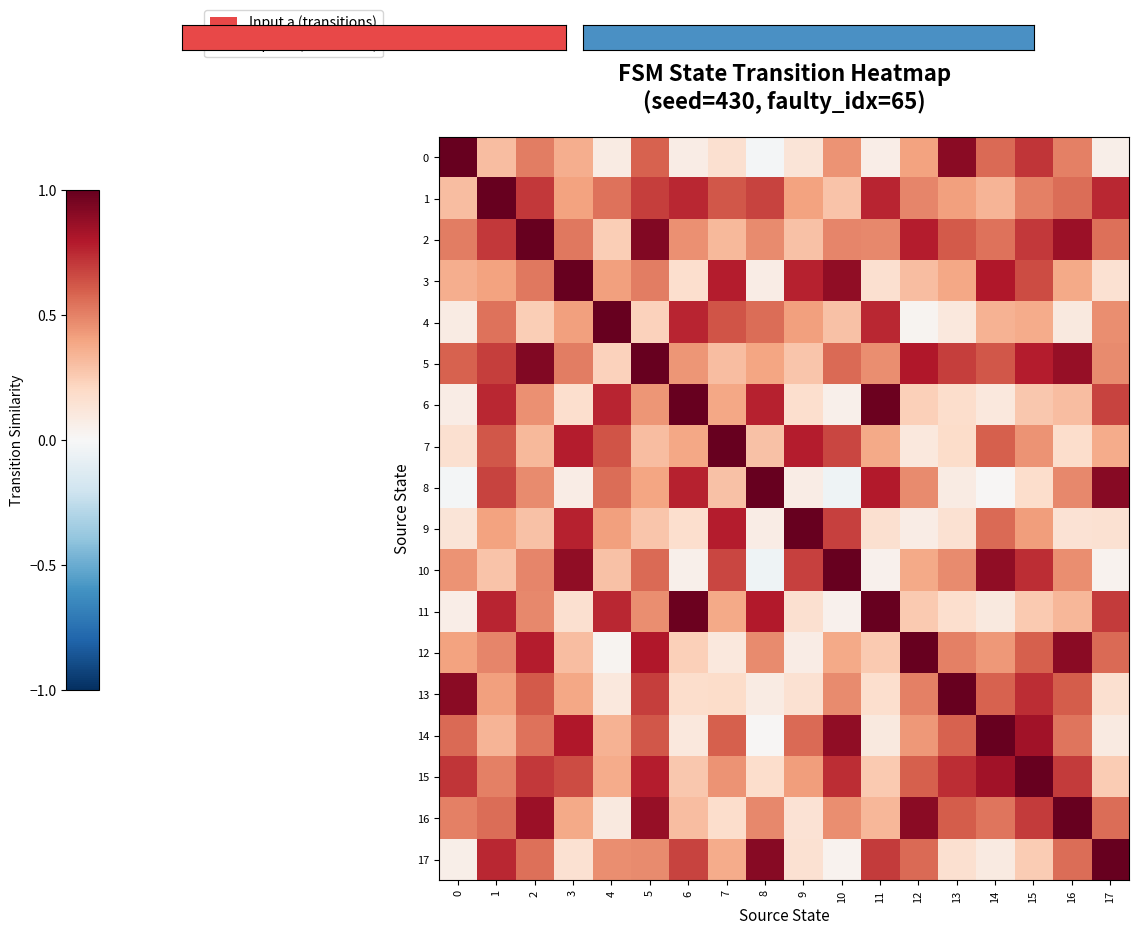

Reading right to left, what are all the values shown in this chart?

0: 17=0.1	16=0.5	15=0.7	14=0.6	13=0.9	12=0.4	11=0.1	10=0.4	9=0.1	8=-0.0	7=0.2	6=0.1	5=0.6	4=0.1	3=0.4	2=0.5	1=0.3	0=1.0
1: 17=0.8	16=0.6	15=0.5	14=0.3	13=0.4	12=0.5	11=0.8	10=0.3	9=0.4	8=0.7	7=0.6	6=0.8	5=0.7	4=0.5	3=0.4	2=0.7	1=1.0	0=0.3
2: 17=0.5	16=0.9	15=0.7	14=0.5	13=0.6	12=0.8	11=0.5	10=0.5	9=0.3	8=0.5	7=0.3	6=0.5	5=0.9	4=0.2	3=0.5	2=1.0	1=0.7	0=0.5
3: 17=0.1	16=0.4	15=0.6	14=0.8	13=0.4	12=0.3	11=0.2	10=0.9	9=0.8	8=0.1	7=0.8	6=0.2	5=0.5	4=0.4	3=1.0	2=0.5	1=0.4	0=0.4
4: 17=0.5	16=0.1	15=0.4	14=0.3	13=0.1	12=0.0	11=0.8	10=0.3	9=0.4	8=0.6	7=0.6	6=0.8	5=0.2	4=1.0	3=0.4	2=0.2	1=0.5	0=0.1
5: 17=0.5	16=0.9	15=0.8	14=0.6	13=0.7	12=0.8	11=0.5	10=0.6	9=0.3	8=0.4	7=0.3	6=0.4	5=1.0	4=0.2	3=0.5	2=0.9	1=0.7	0=0.6
6: 17=0.7	16=0.3	15=0.3	14=0.1	13=0.2	12=0.2	11=1.0	10=0.0	9=0.2	8=0.8	7=0.4	6=1.0	5=0.4	4=0.8	3=0.2	2=0.5	1=0.8	0=0.1
7: 17=0.4	16=0.2	15=0.4	14=0.6	13=0.2	12=0.1	11=0.4	10=0.7	9=0.8	8=0.3	7=1.0	6=0.4	5=0.3	4=0.6	3=0.8	2=0.3	1=0.6	0=0.2
8: 17=0.9	16=0.5	15=0.2	14=0.0	13=0.1	12=0.5	11=0.8	10=-0.0	9=0.1	8=1.0	7=0.3	6=0.8	5=0.4	4=0.6	3=0.1	2=0.5	1=0.7	0=-0.0
9: 17=0.1	16=0.1	15=0.4	14=0.6	13=0.1	12=0.1	11=0.2	10=0.7	9=1.0	8=0.1	7=0.8	6=0.2	5=0.3	4=0.4	3=0.8	2=0.3	1=0.4	0=0.1
10: 17=0.0	16=0.5	15=0.7	14=0.9	13=0.5	12=0.4	11=0.0	10=1.0	9=0.7	8=-0.0	7=0.7	6=0.0	5=0.6	4=0.3	3=0.9	2=0.5	1=0.3	0=0.4
11: 17=0.7	16=0.3	15=0.3	14=0.1	13=0.2	12=0.3	11=1.0	10=0.0	9=0.2	8=0.8	7=0.4	6=1.0	5=0.5	4=0.8	3=0.2	2=0.5	1=0.8	0=0.1
12: 17=0.6	16=0.9	15=0.6	14=0.4	13=0.5	12=1.0	11=0.3	10=0.4	9=0.1	8=0.5	7=0.1	6=0.2	5=0.8	4=0.0	3=0.3	2=0.8	1=0.5	0=0.4
13: 17=0.2	16=0.6	15=0.7	14=0.6	13=1.0	12=0.5	11=0.2	10=0.5	9=0.1	8=0.1	7=0.2	6=0.2	5=0.7	4=0.1	3=0.4	2=0.6	1=0.4	0=0.9
14: 17=0.1	16=0.5	15=0.8	14=1.0	13=0.6	12=0.4	11=0.1	10=0.9	9=0.6	8=0.0	7=0.6	6=0.1	5=0.6	4=0.3	3=0.8	2=0.5	1=0.3	0=0.6
15: 17=0.2	16=0.7	15=1.0	14=0.8	13=0.7	12=0.6	11=0.3	10=0.7	9=0.4	8=0.2	7=0.4	6=0.3	5=0.8	4=0.4	3=0.6	2=0.7	1=0.5	0=0.7
16: 17=0.6	16=1.0	15=0.7	14=0.5	13=0.6	12=0.9	11=0.3	10=0.5	9=0.1	8=0.5	7=0.2	6=0.3	5=0.9	4=0.1	3=0.4	2=0.9	1=0.6	0=0.5
17: 17=1.0	16=0.6	15=0.2	14=0.1	13=0.2	12=0.6	11=0.7	10=0.0	9=0.1	8=0.9	7=0.4	6=0.7	5=0.5	4=0.5	3=0.1	2=0.5	1=0.8	0=0.1